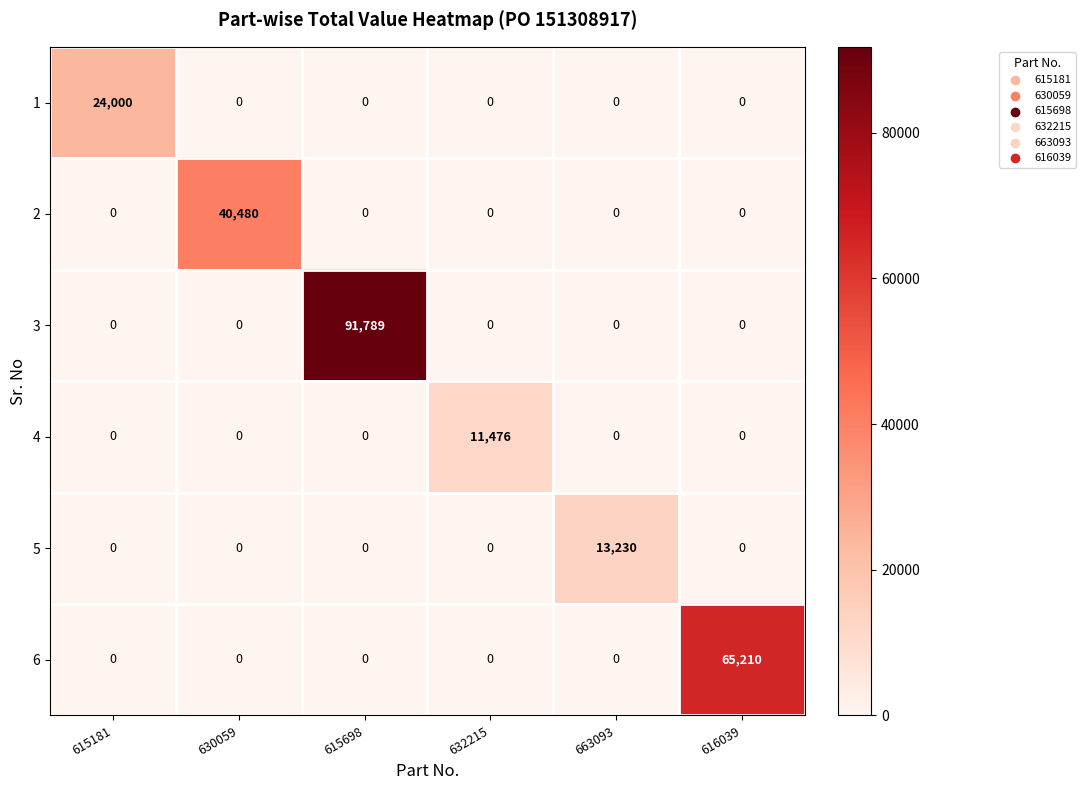

What is the difference between the maximum and minimum values in the 3 series?

91789